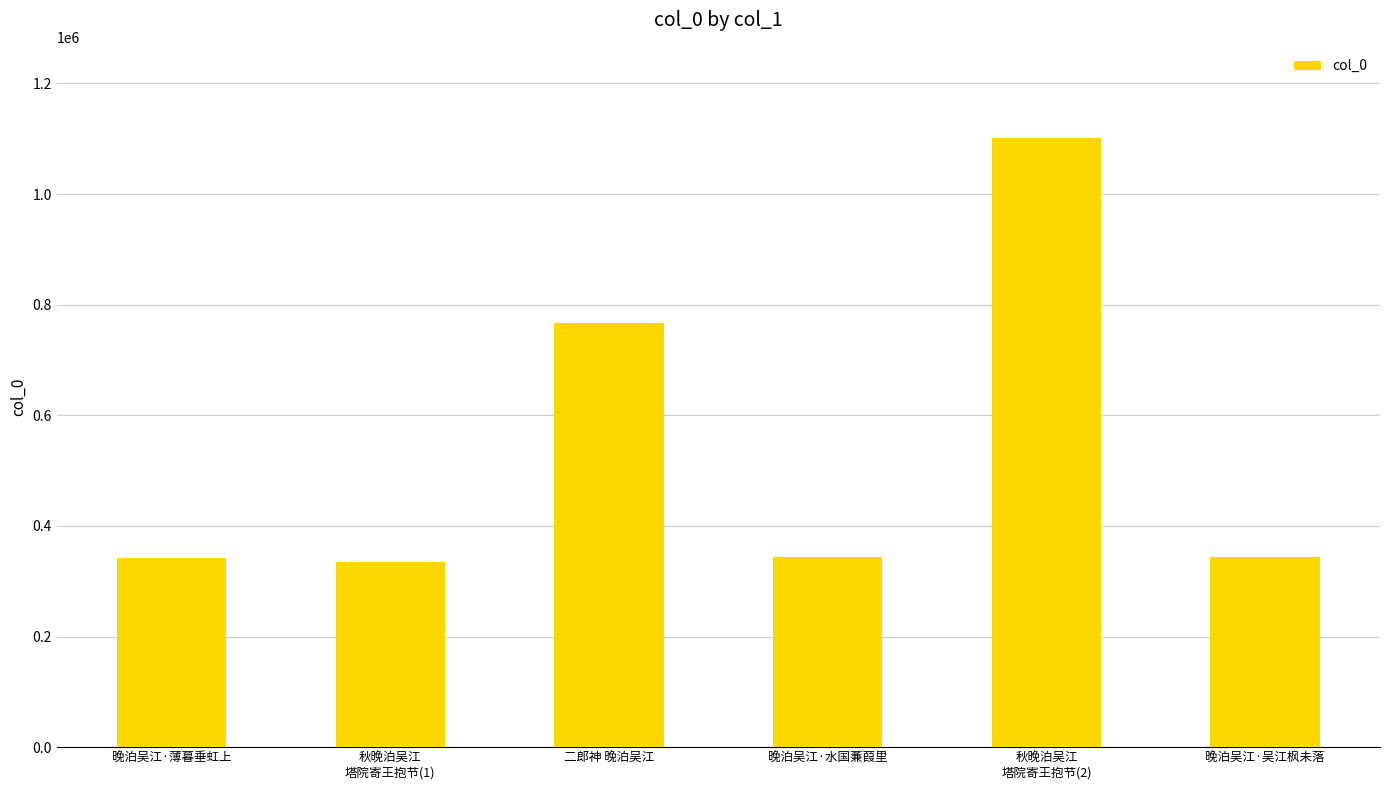

How many distinct data groups are displayed?

1